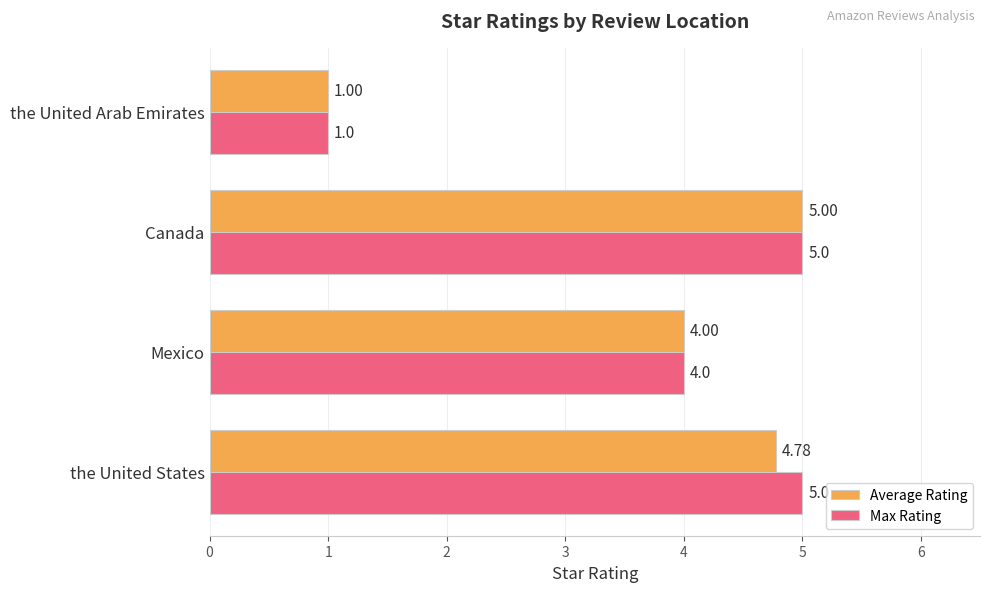

Is the value of Average Rating at the United Arab Emirates greater than the value of Max Rating at the United States?

No